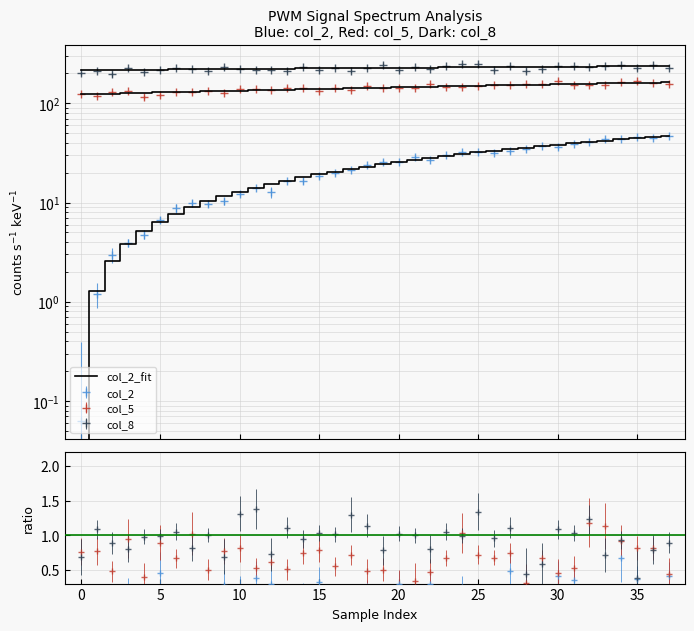

What is the difference between the maximum and second lowest values in the col_2 series?

45.9